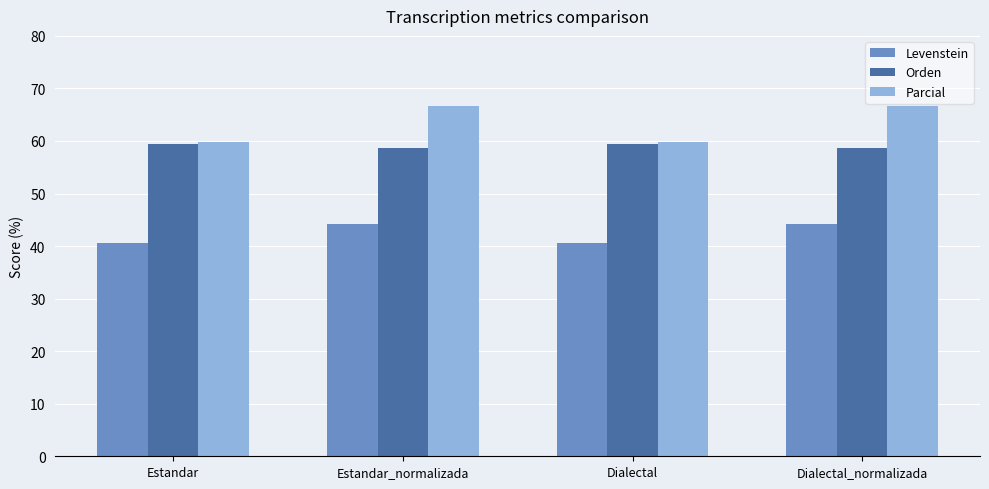

At which label does Parcial first exceed 66?

Estandar_normalizada